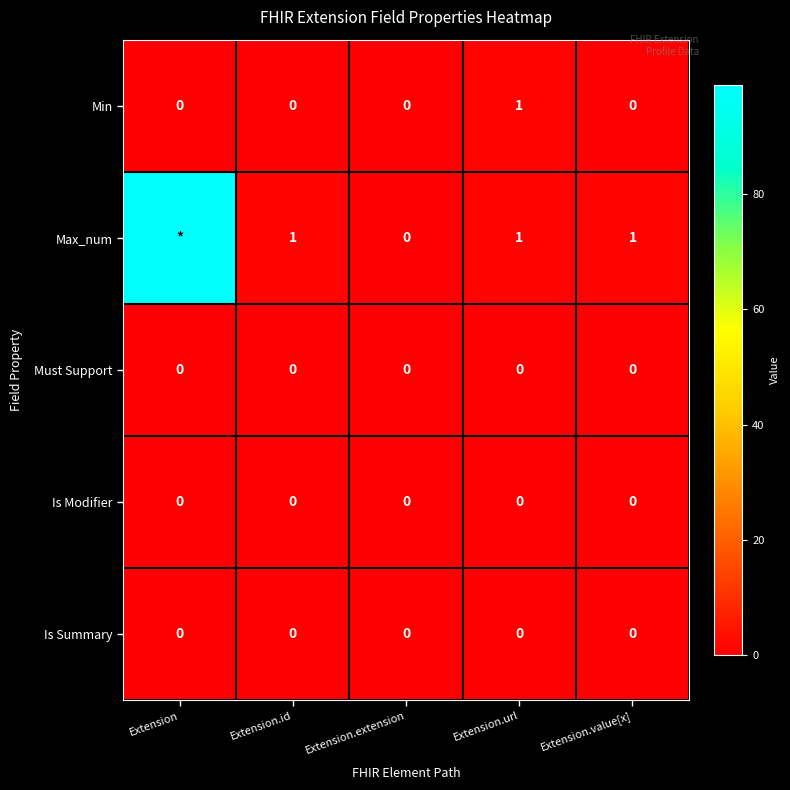

What is the maximum value for Min?

1